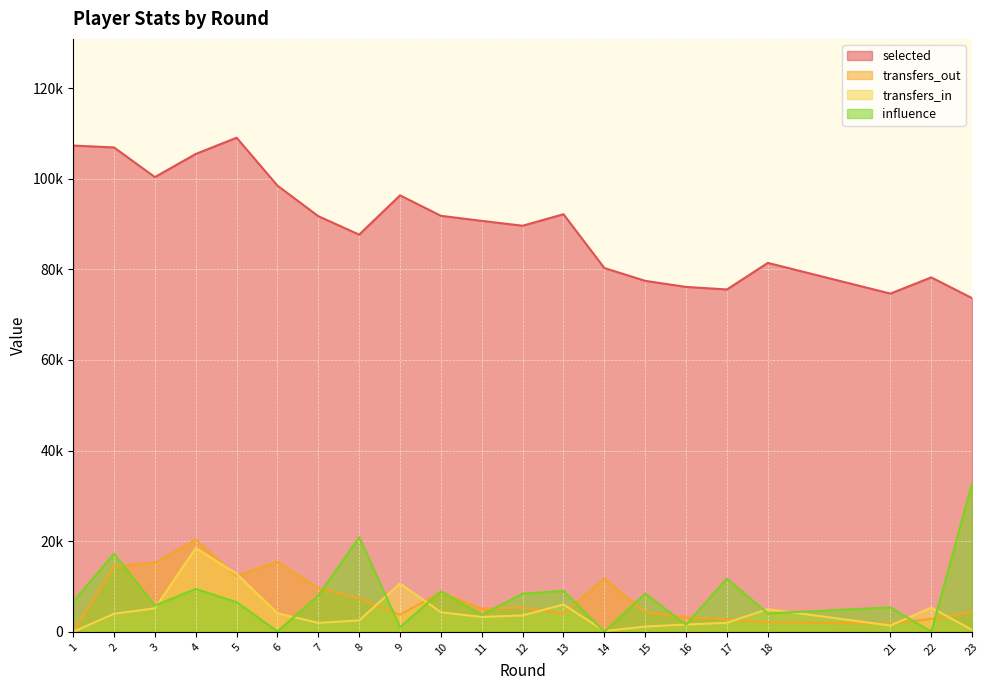

How many data points in transfers_out are less than 5081?

10